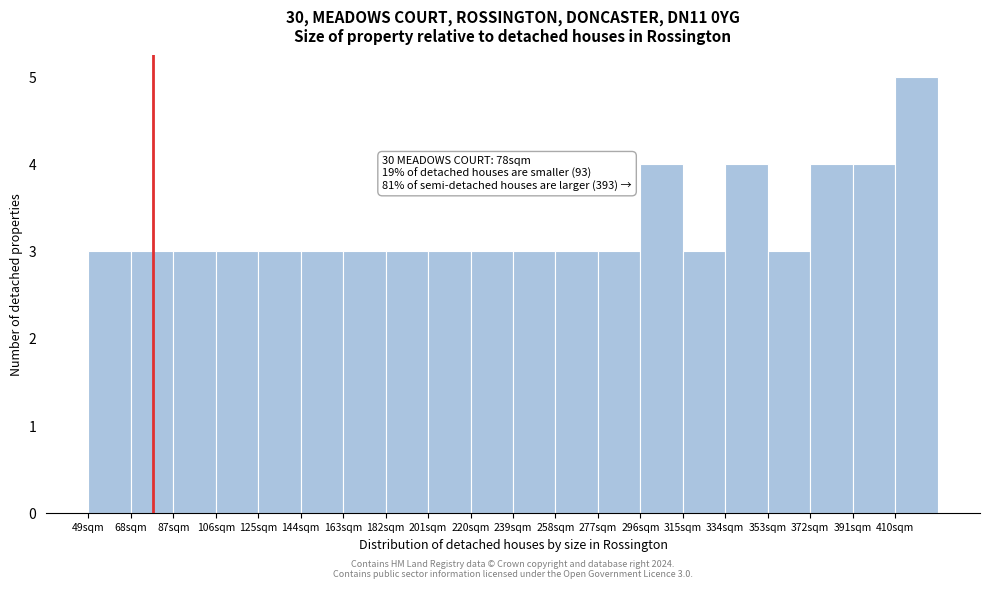

Over which range of the x-axis is the bar tallest?

410 to 429